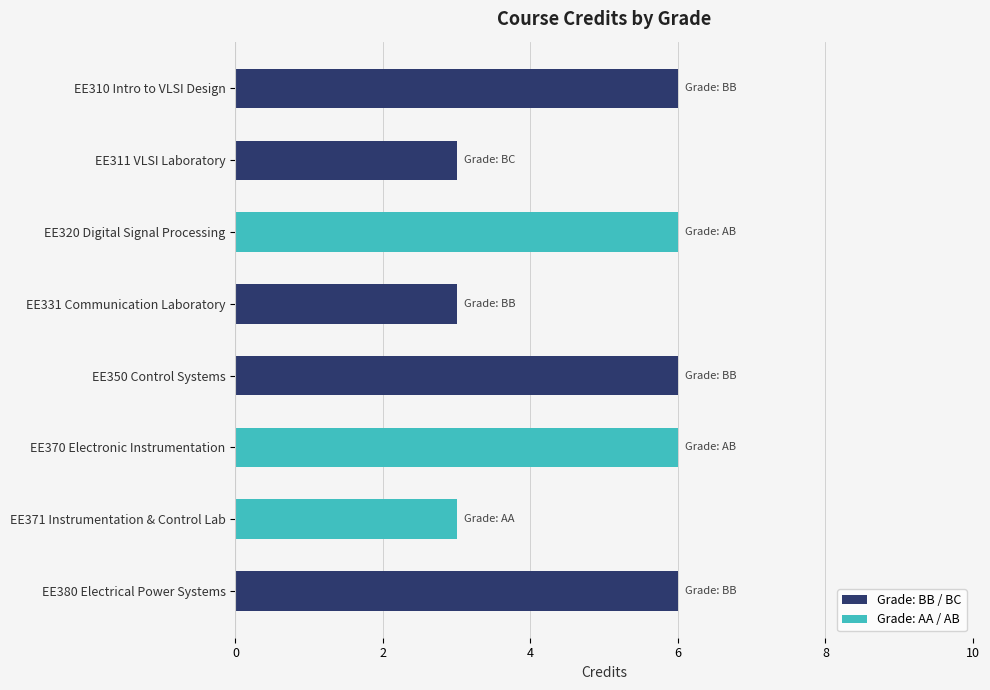

The chart shows a value of 3 at EE310 Intro to VLSI Design. True or false?

False